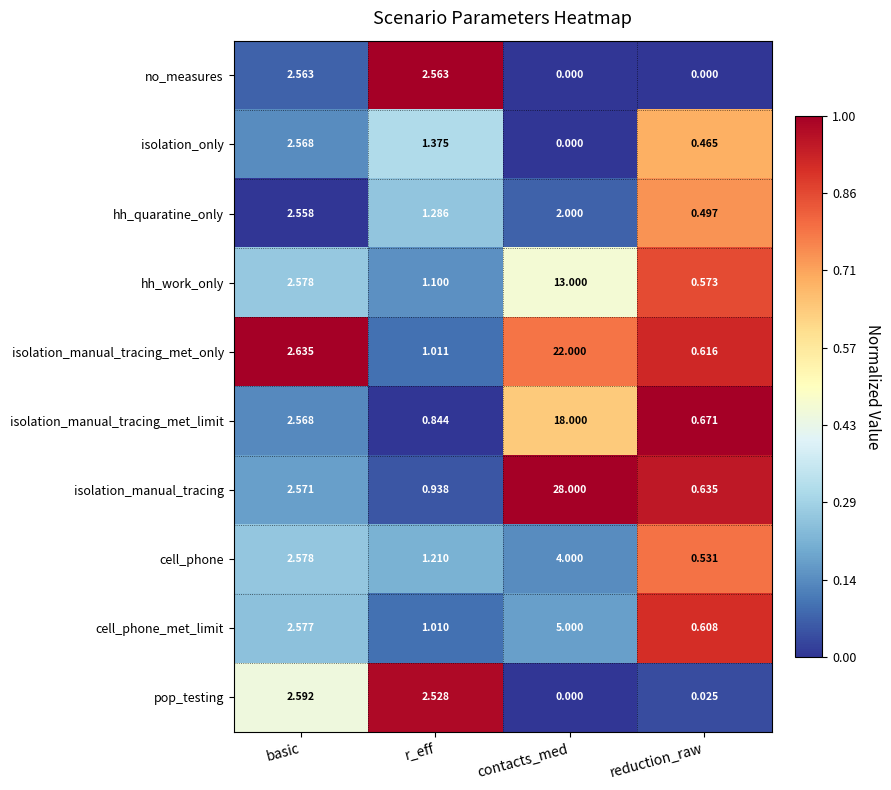

Rank the series by their maximum value, from highest to lowest.

isolation_manual_tracing, isolation_manual_tracing_met_only, isolation_manual_tracing_met_limit, hh_work_only, cell_phone_met_limit, cell_phone, pop_testing, isolation_only, no_measures, hh_quaratine_only